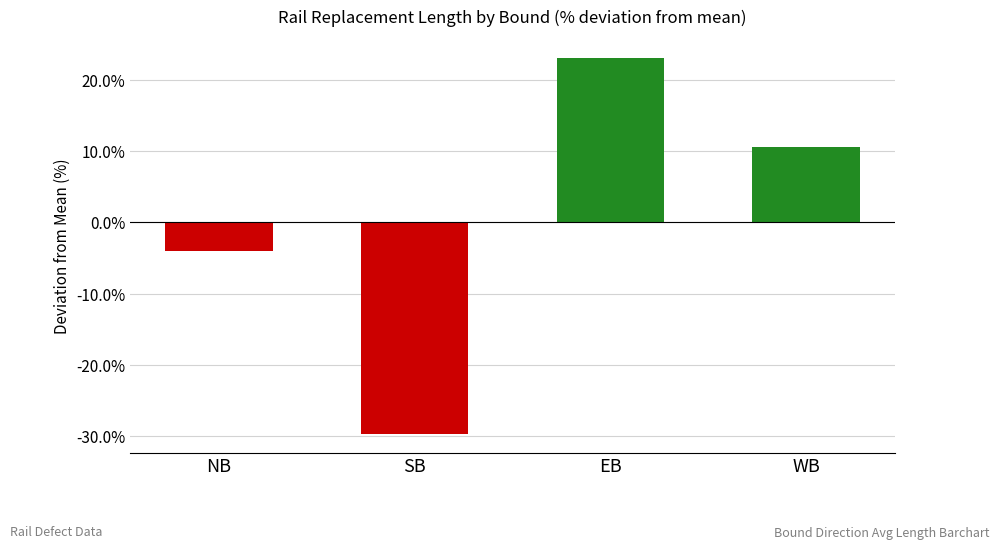

Where is the data nearest to the value -3?

NB